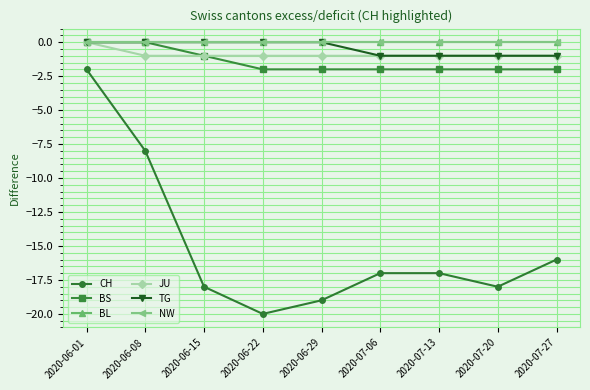

What is the minimum value shown in the chart?

-20